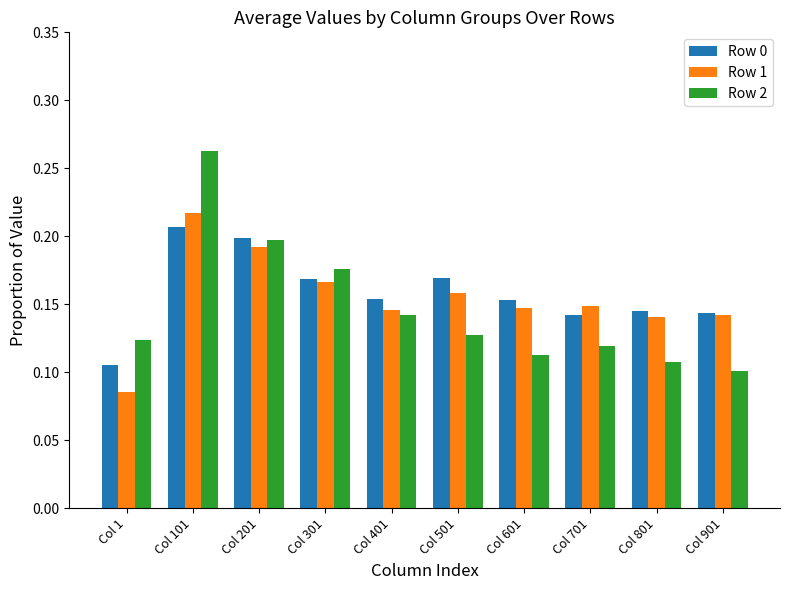

True or false: Row 0 has a value of 0.1 at Col 1.

True